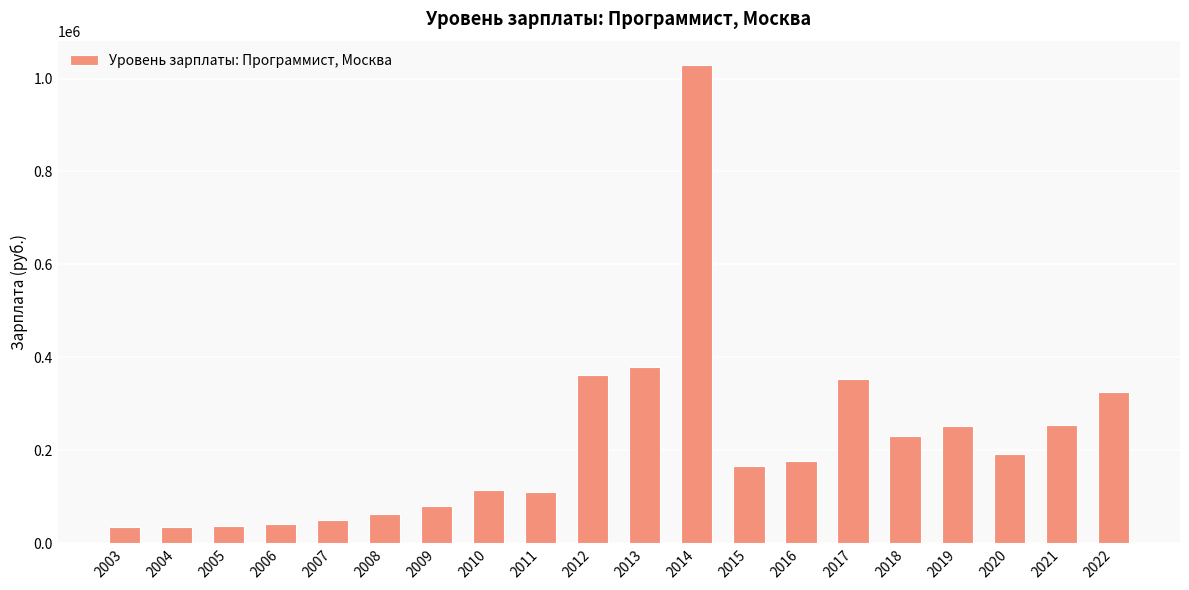

What is the sum of the values at 2009 and 2007?

130222.7